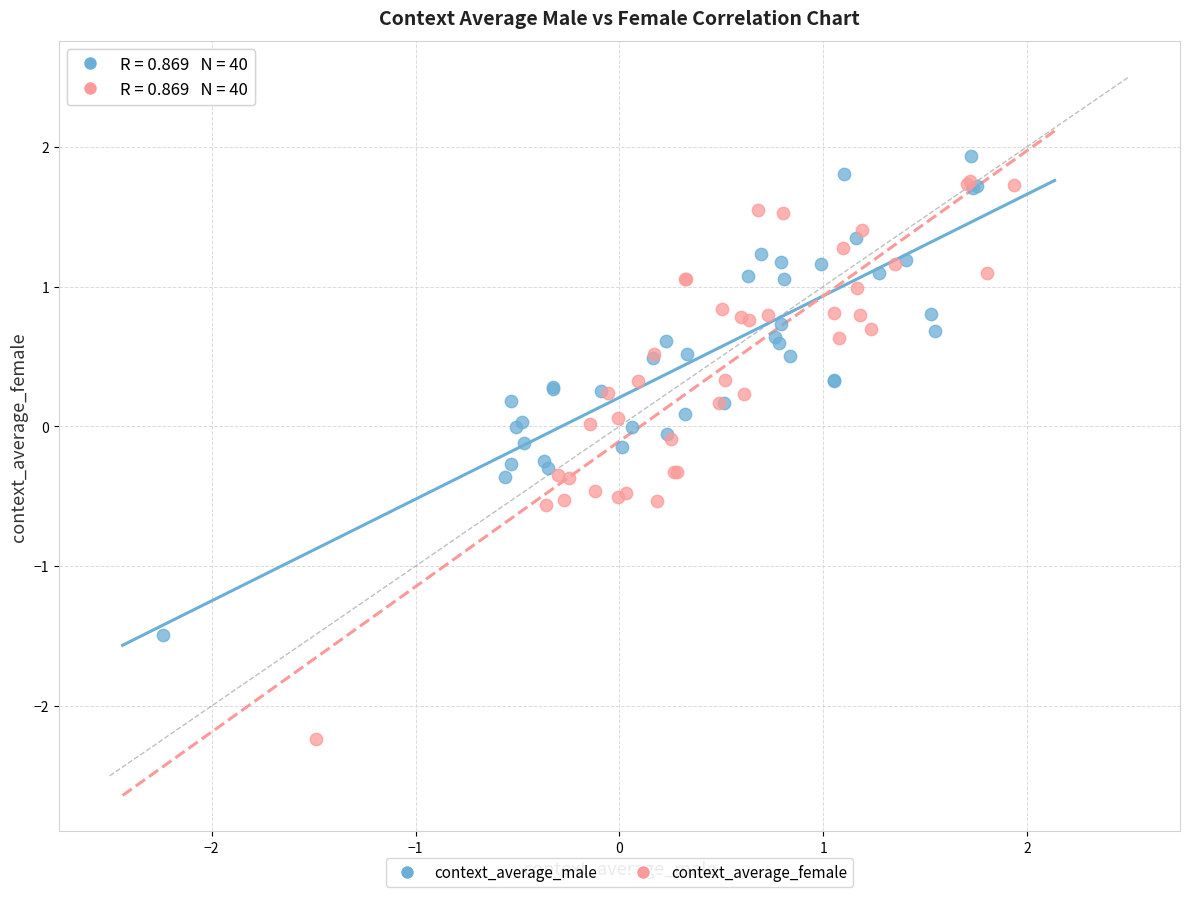

Which series reaches the minimum Y coordinate?

context_average_female